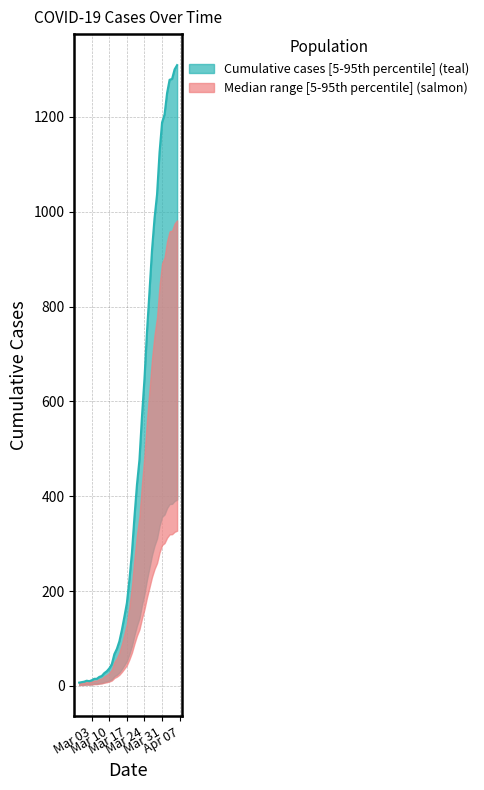

Which has a higher value, 2020-03-26 or 2020-03-02?

2020-03-26